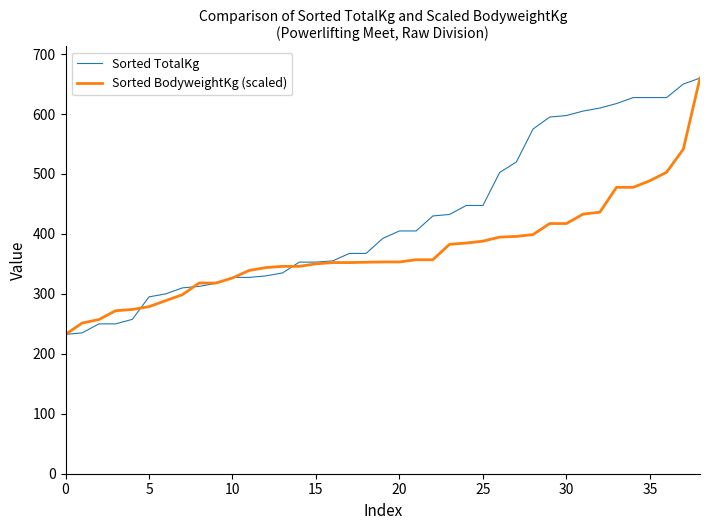

What is the lowest value of the Sorted TotalKg series?

232.5